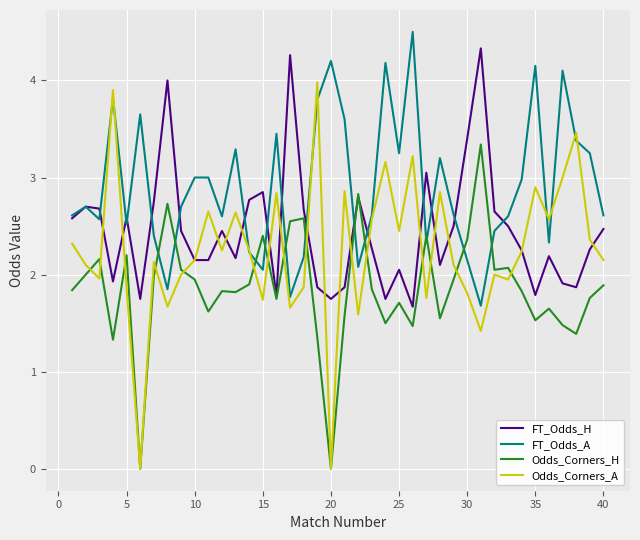

How many interior local peaks does the FT_Odds_H series have?

11